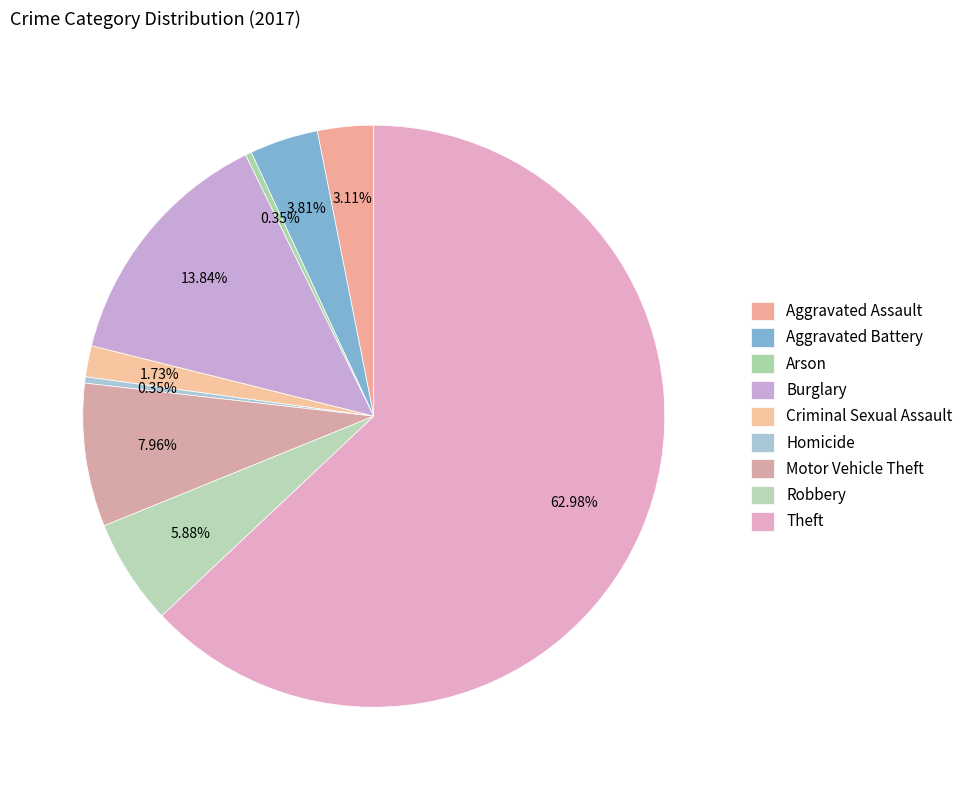

What is the change in value from Aggravated Battery to Criminal Sexual Assault?

-6